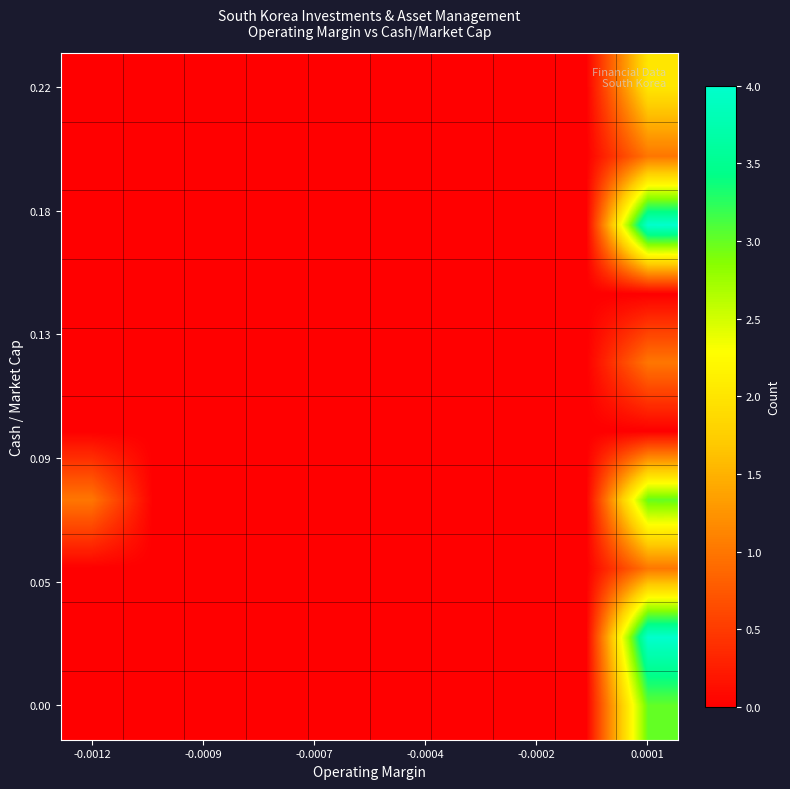

At how many categories does at least one series exceed 1?

1